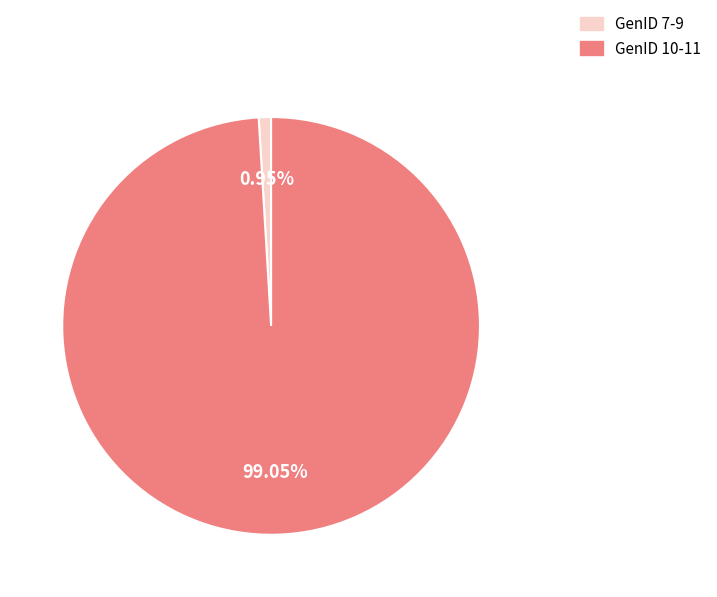

Which slice is the largest?

GenID 10-11